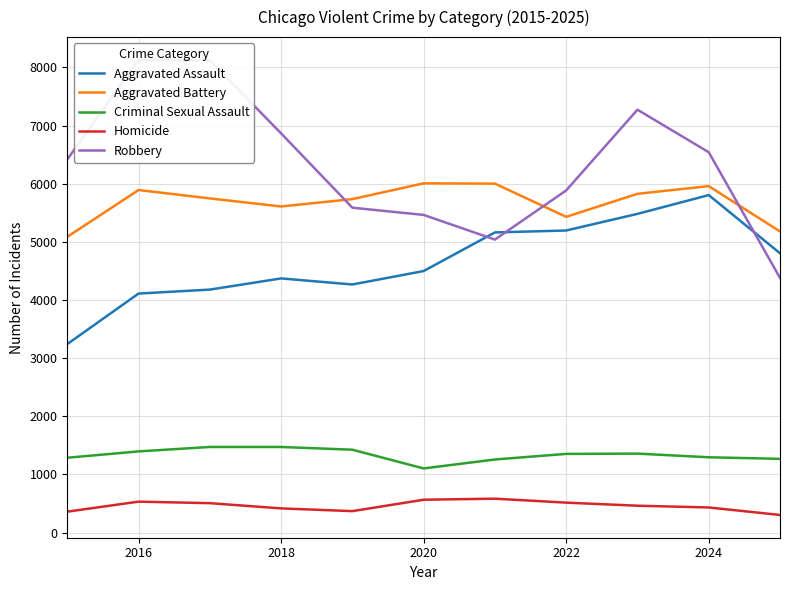

What is the lowest value of the Homicide series?

304